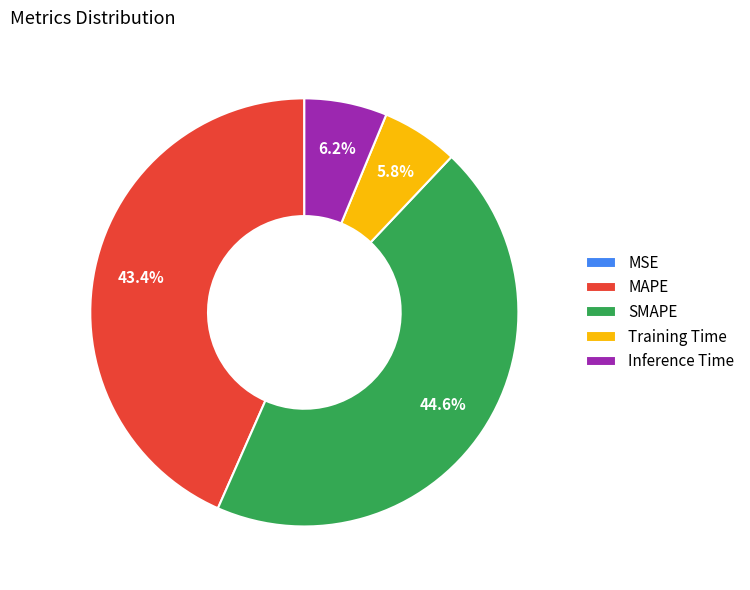

Does any single category account for the majority?

No